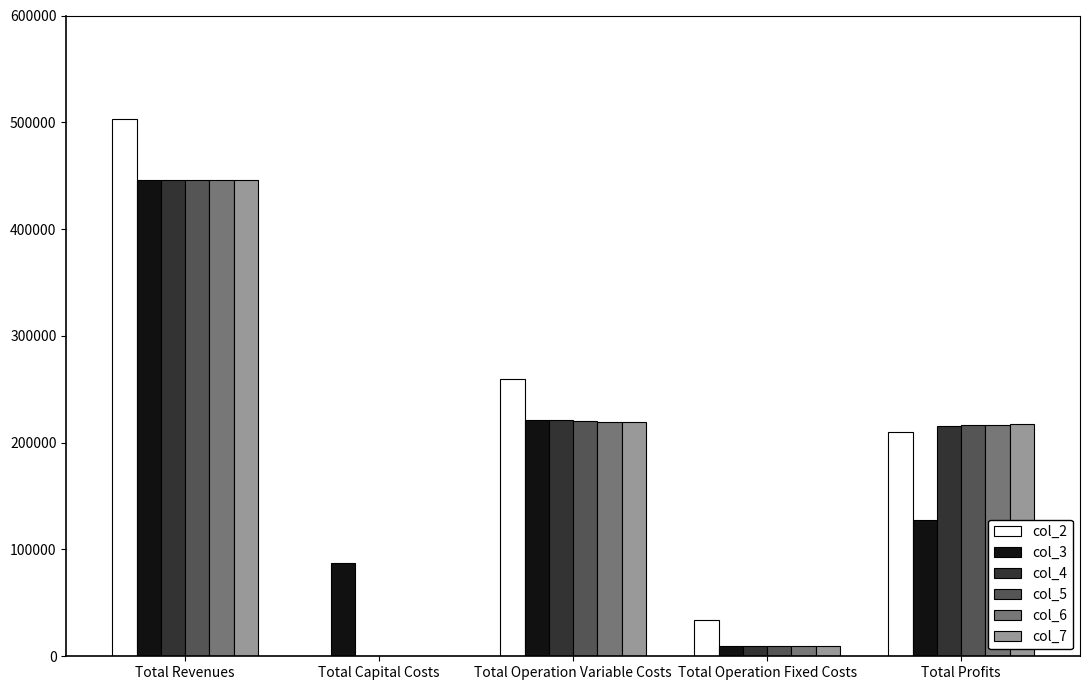

Does the chart contain stacked bars?

No